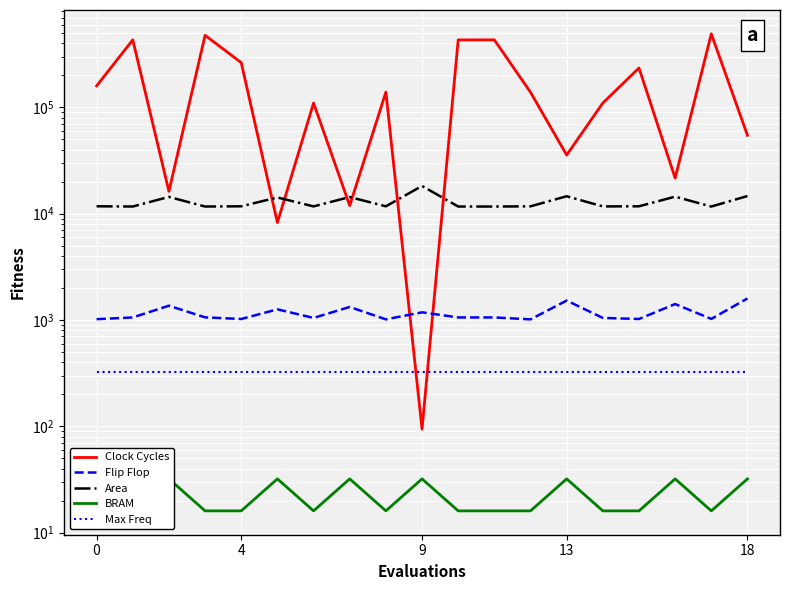

Between 0 and 9, which series saw the biggest shift?

Clock Cycles